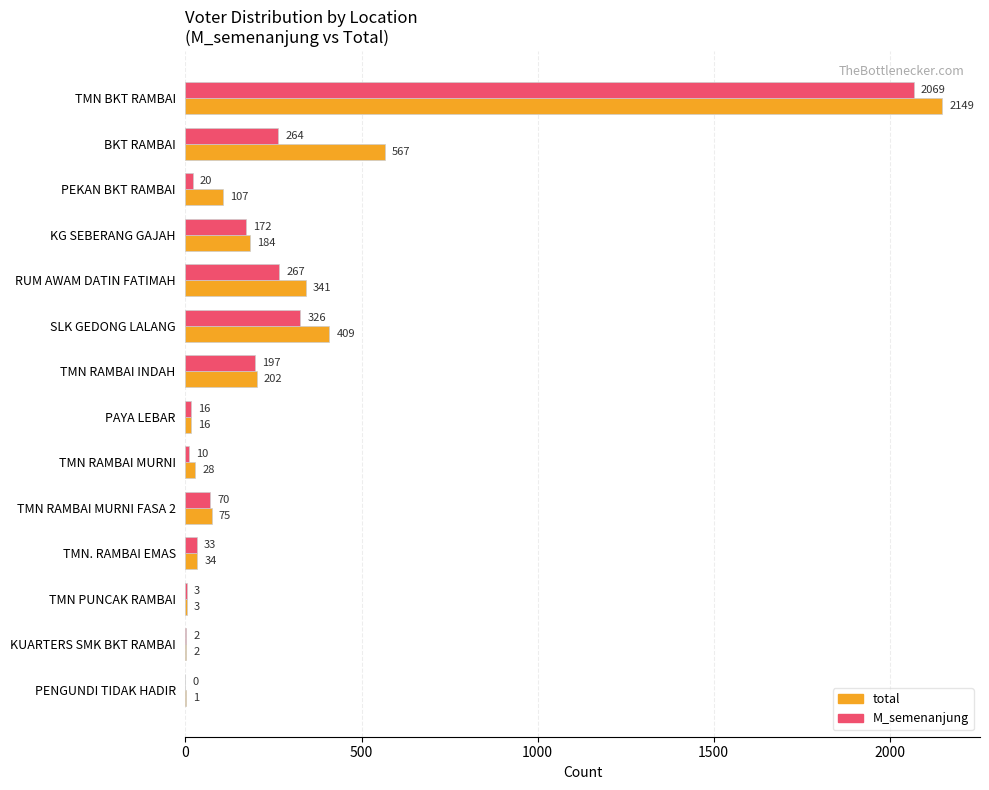

What is the sum of the total values at TMN BKT RAMBAI and TMN PUNCAK RAMBAI?

2152